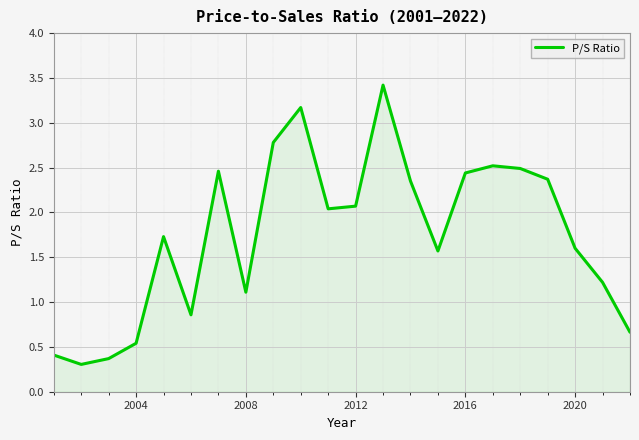

What is the greatest value displayed?

3.4